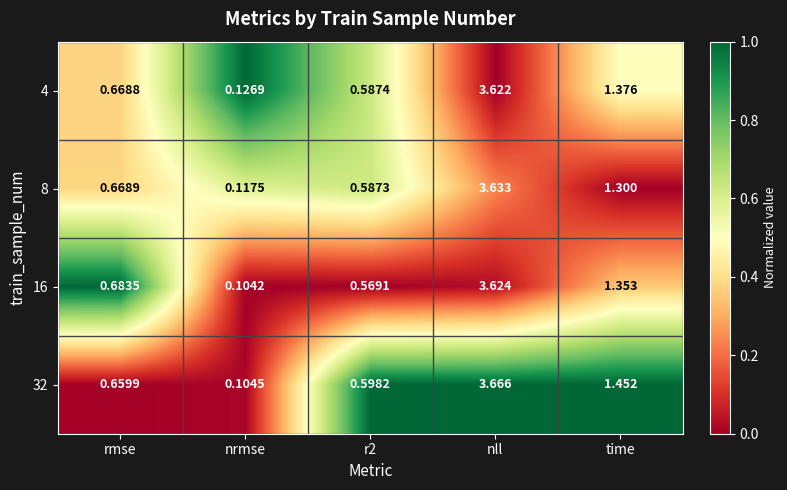

At which label is 4 closest to 1?

rmse